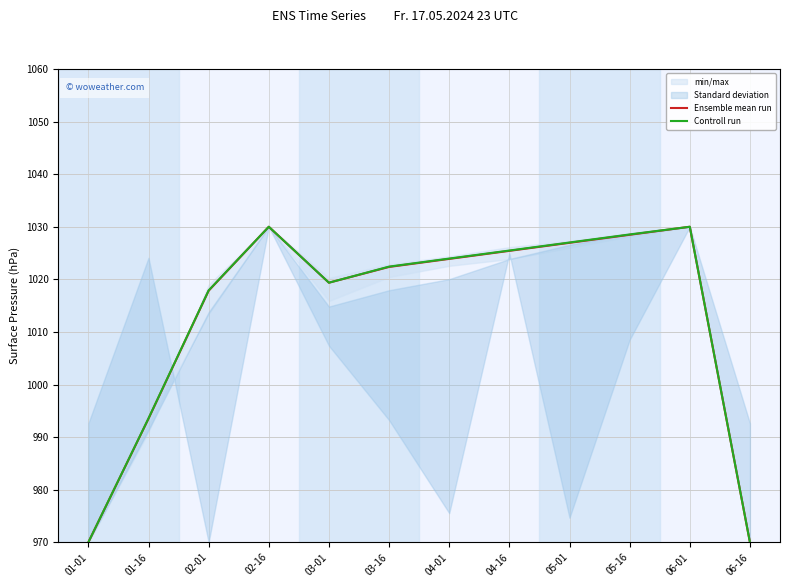

True or false: Ensemble mean run and Controll run cross at least once.

False